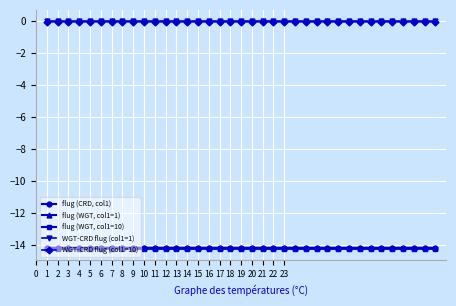

What is the value of the flug (WGT, col1=1) point at the 11th from the left?

-14.2